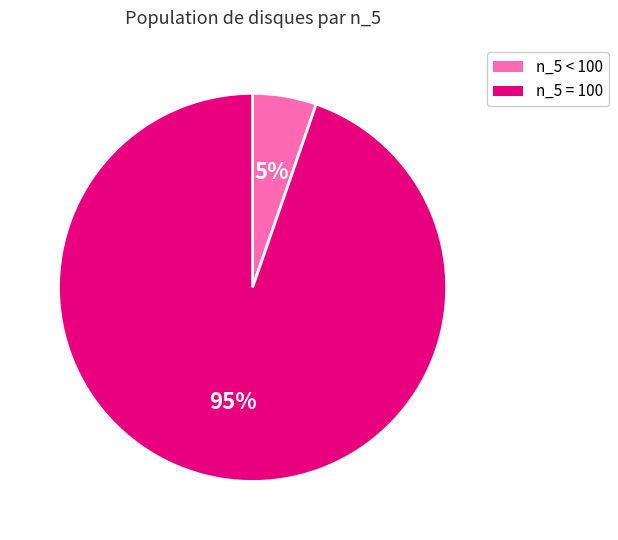

True or false: n_5 = 100 accounts for 81% of the total.

False